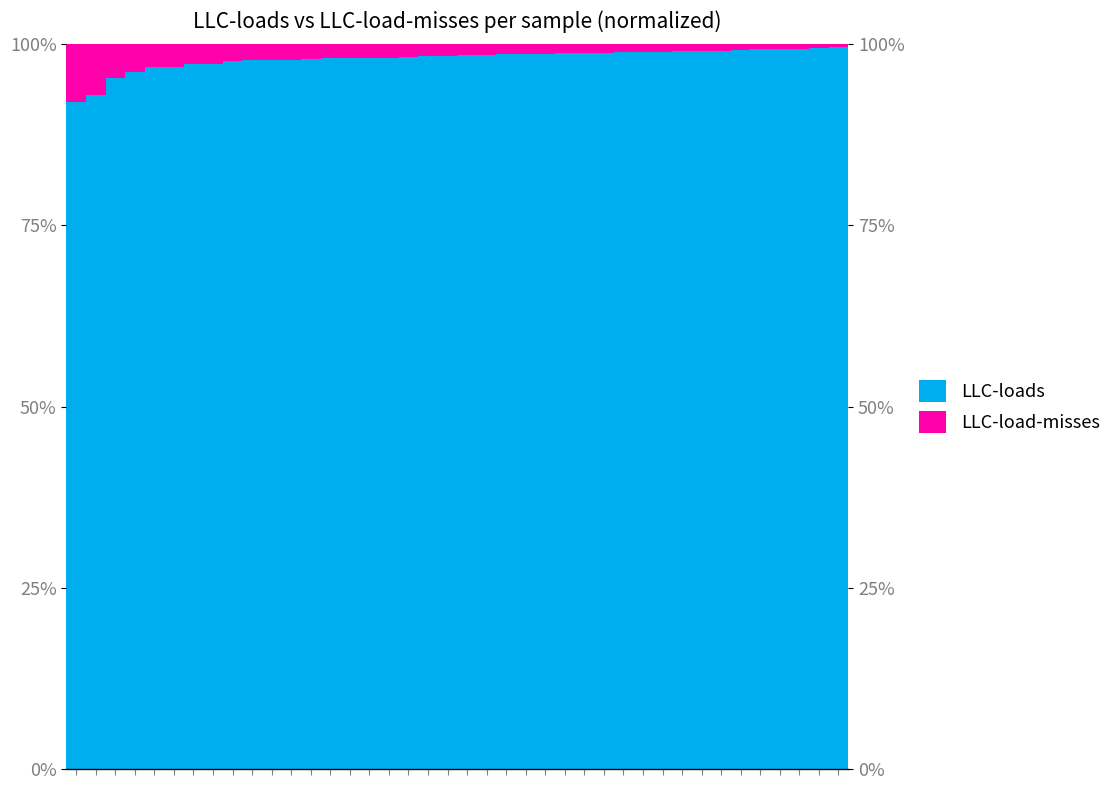

Are the bars horizontal?

No